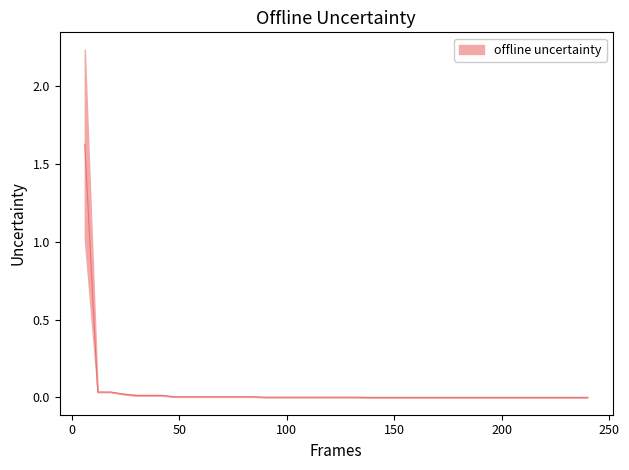

What is the sum of all best values?

1.2